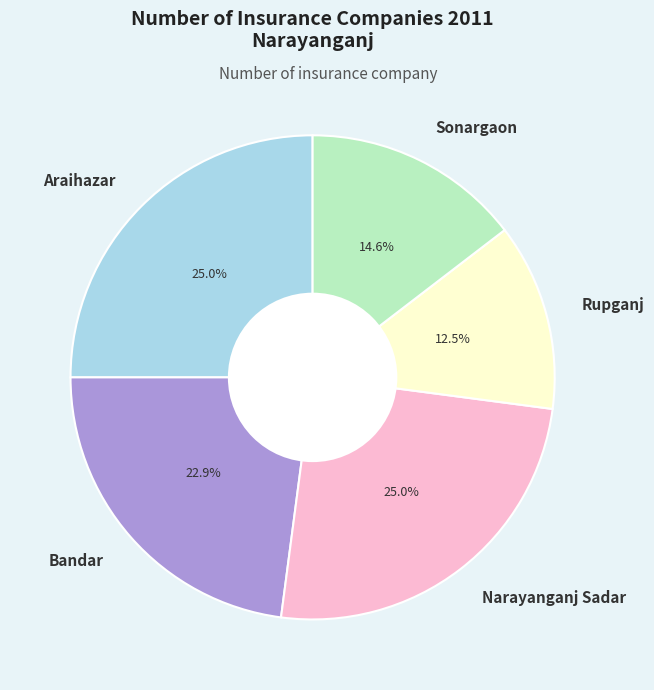

Which slice is the smallest?

Rupganj